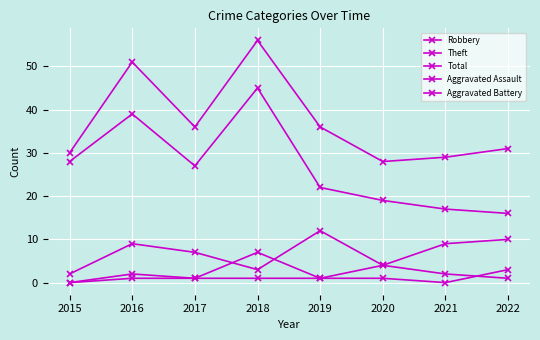

Is this an area chart (filled region under the line)?

No